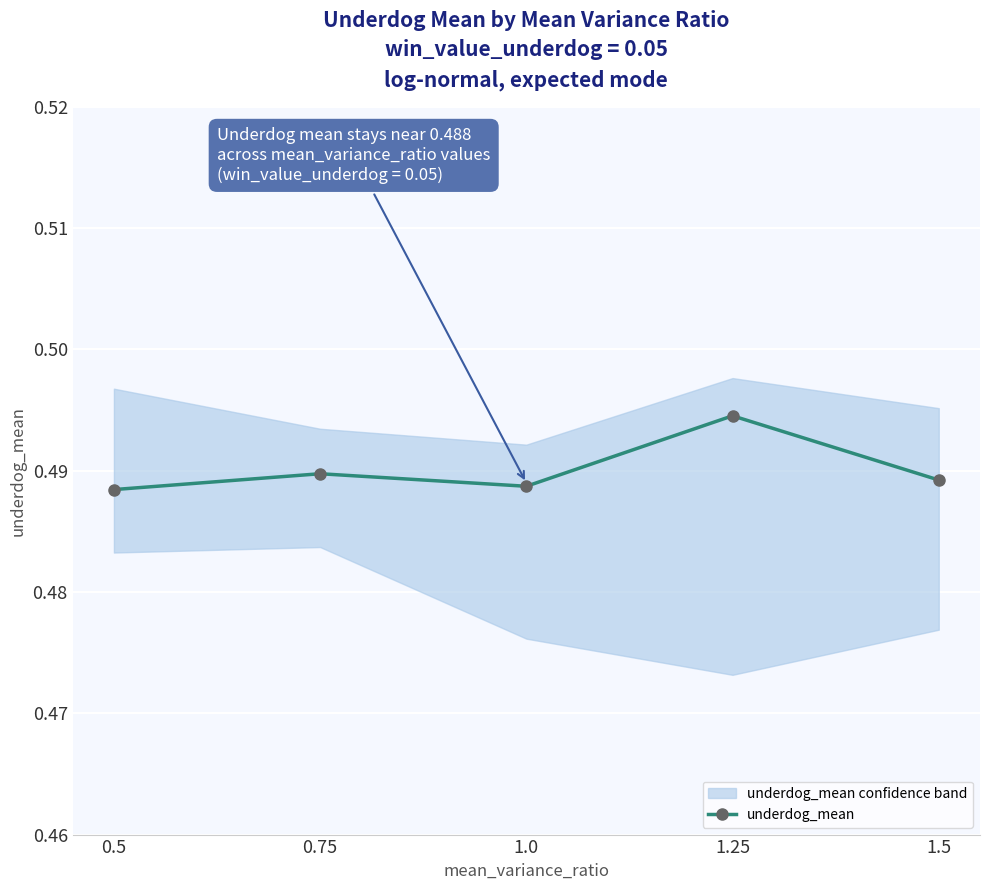

Reading left to right, extract all data points from this chart.

0.5=0.5	0.75=0.5	1.0=0.5	1.25=0.5	1.5=0.5